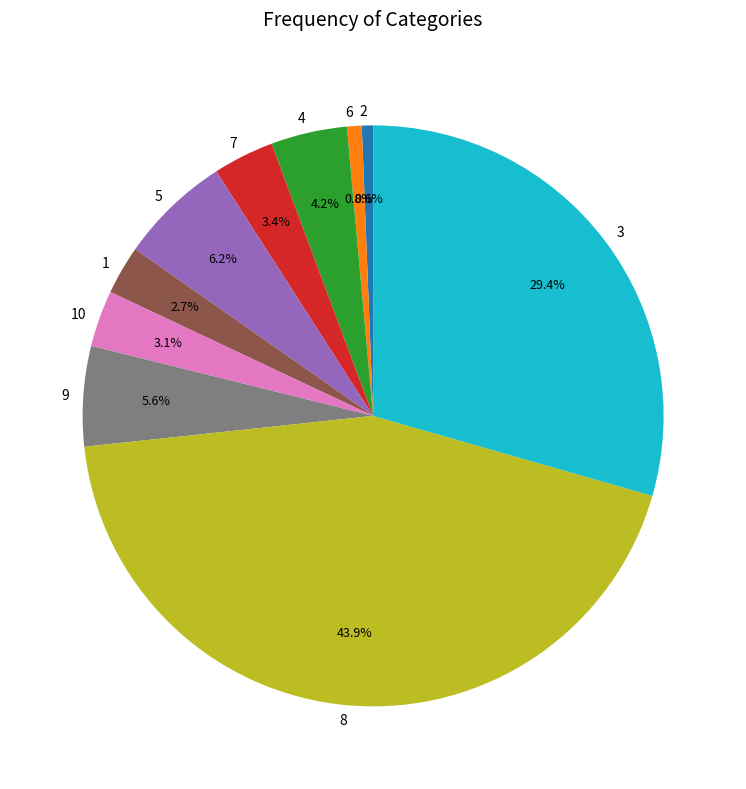

True or false: 10 accounts for 3% of the total.

True